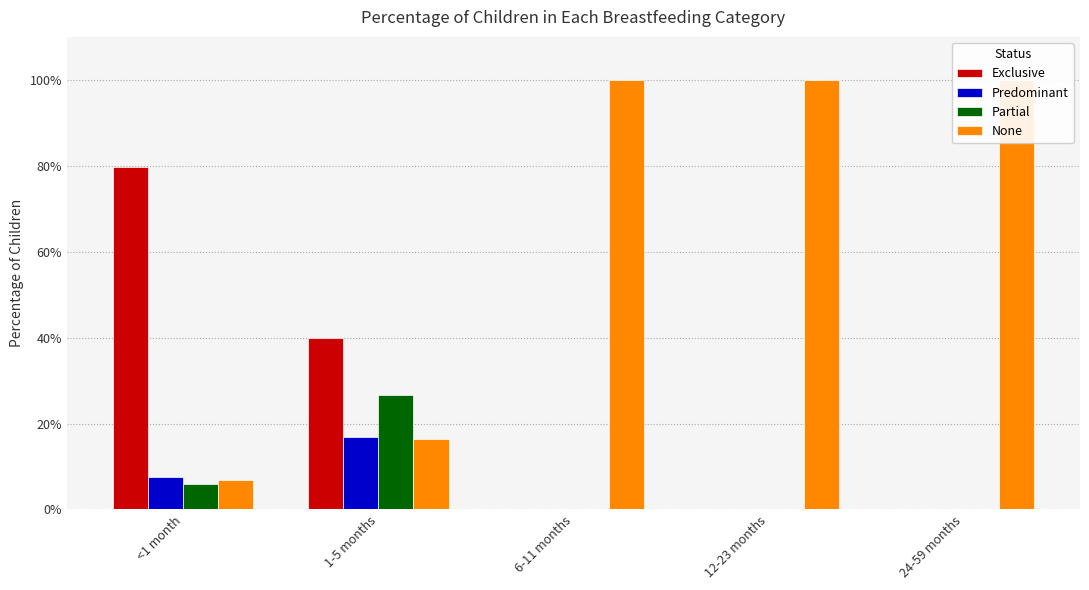

Between 1-5 months and 6-11 months, which series saw the biggest shift?

None